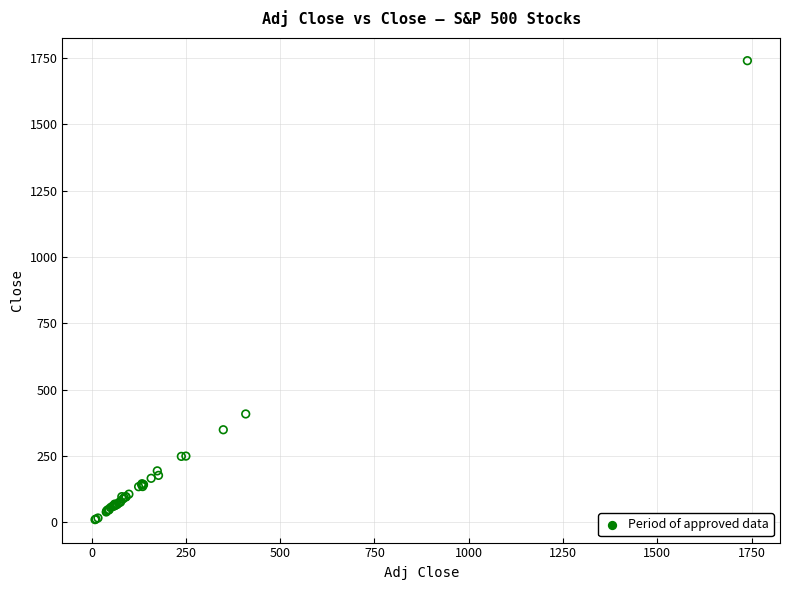

What Y value in the scatter plot is closest to 874?

408.5